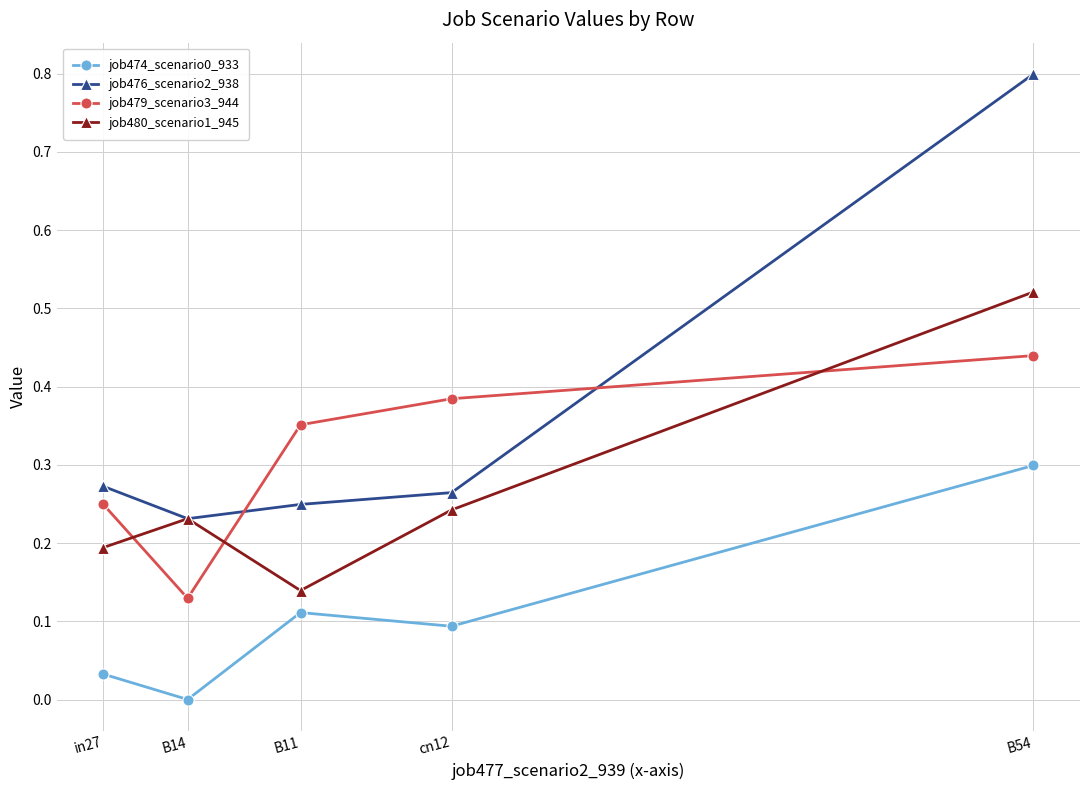

Which series changed the most between B11 and B54?

job476_scenario2_938